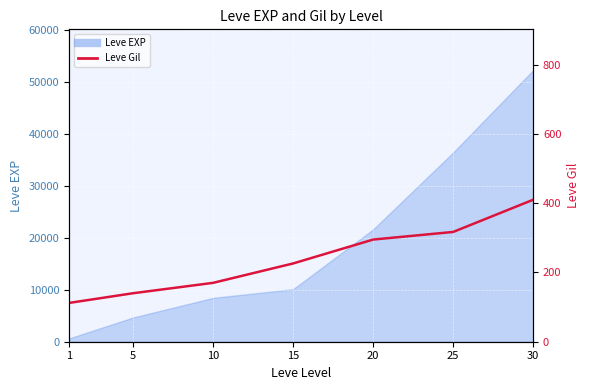

Count the number of values greater than 226.

3